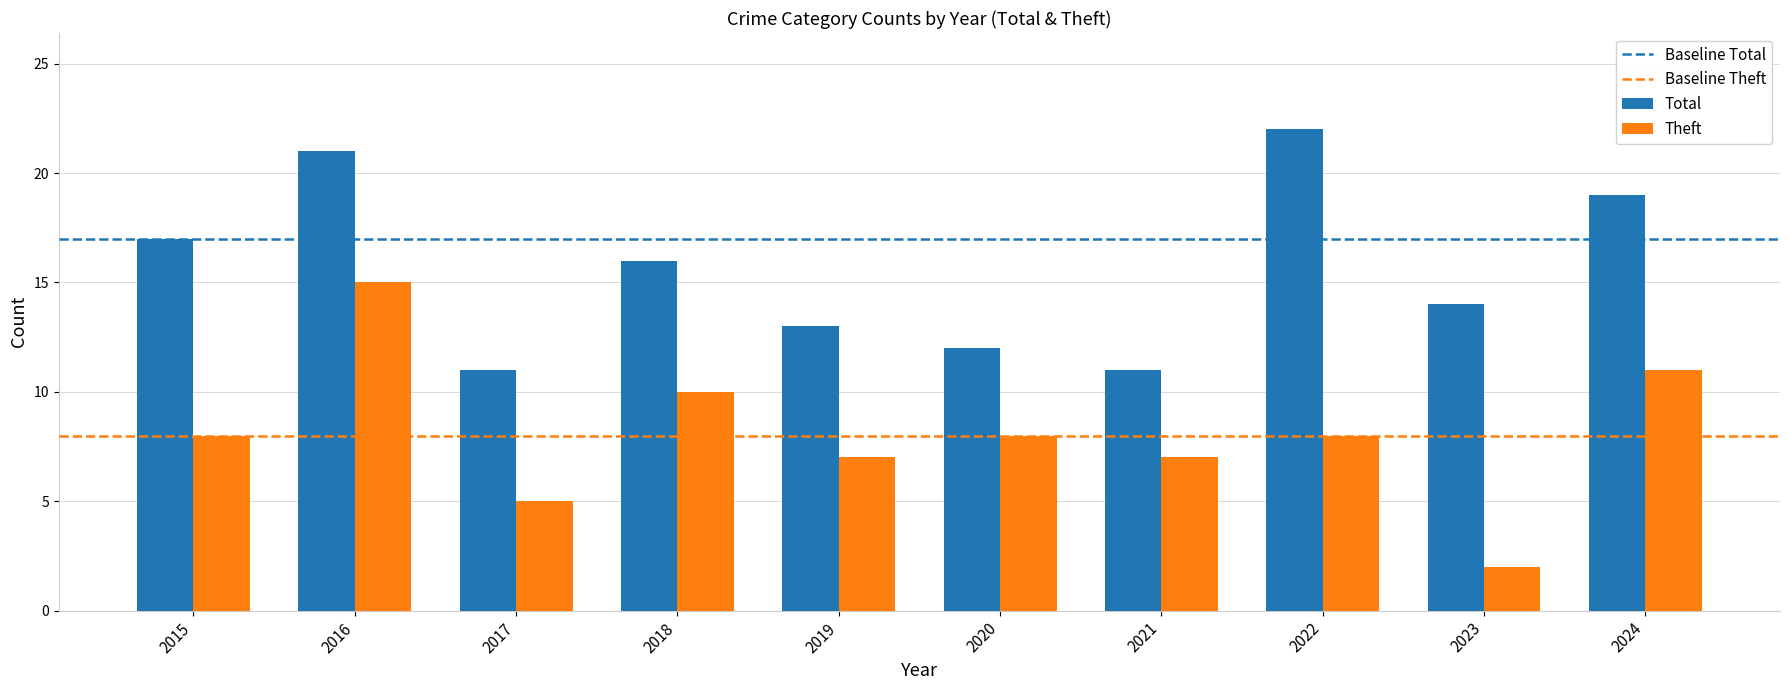

At 2021, list the series in order from largest to smallest.

Total, Theft